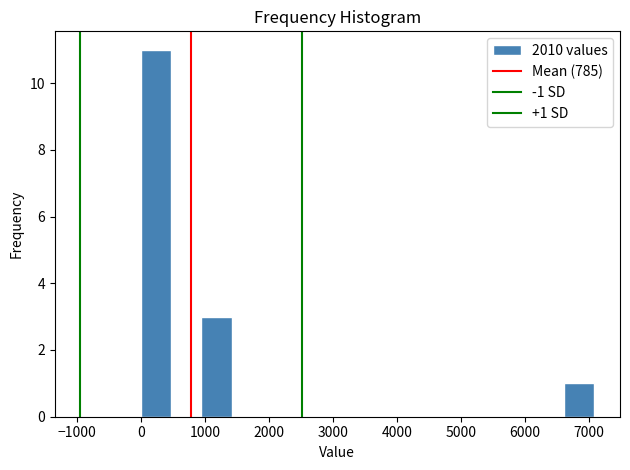

Which range on the x-axis has the tallest bar?

0 to 500